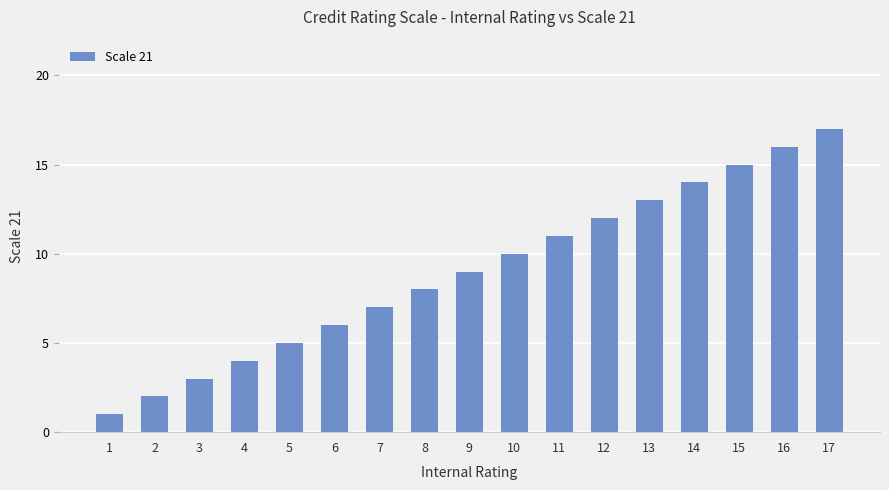

How many distinct data groups are displayed?

1